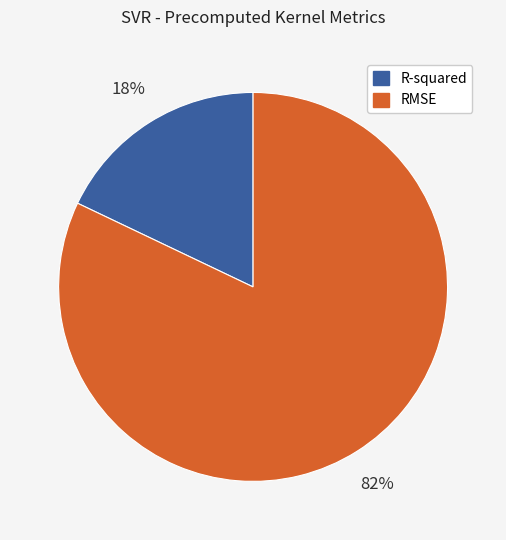

Is the sum of RMSE and R-squared greater than half?

Yes